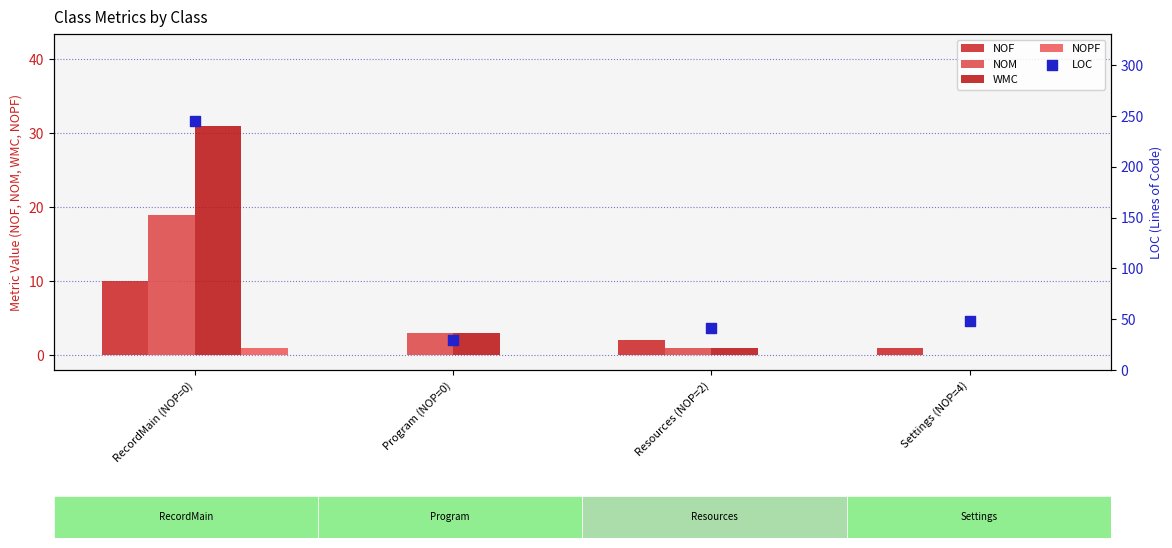

Which series has the largest Y range (max minus min)?

LOC